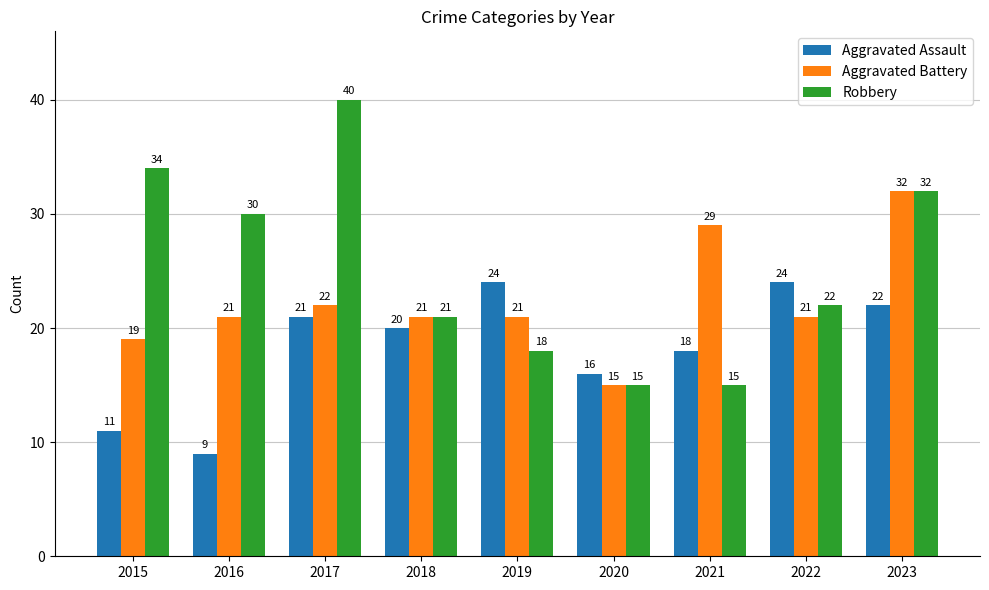

The value of Robbery at 2015 is 17. True or false?

False